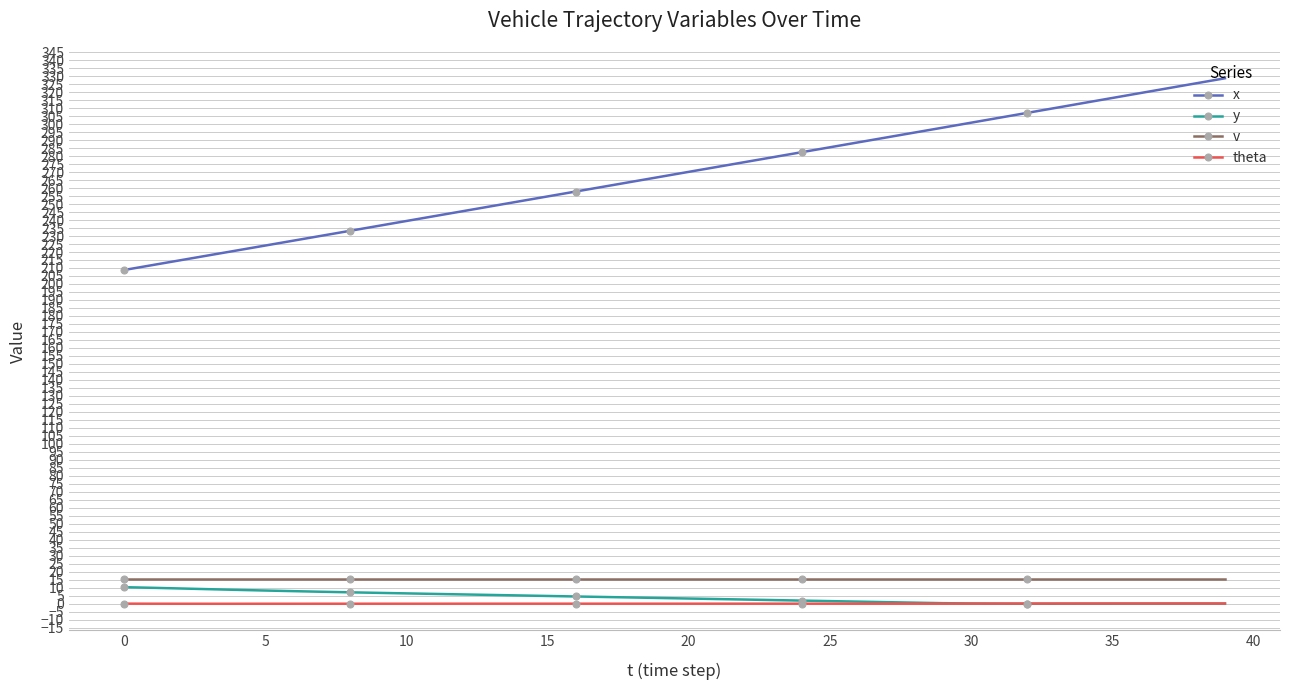

What is the minimum value for x?

208.7